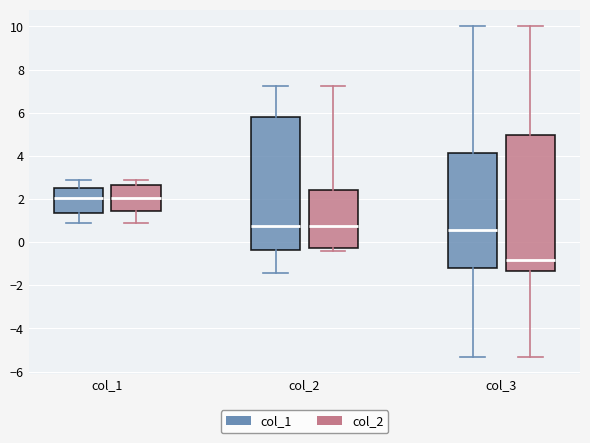

Where does the upper whisker of the box for col_1 (col_2) end on the y-axis? The values are not printed on the chart, so give them approximately, as read against the axis.

2.8